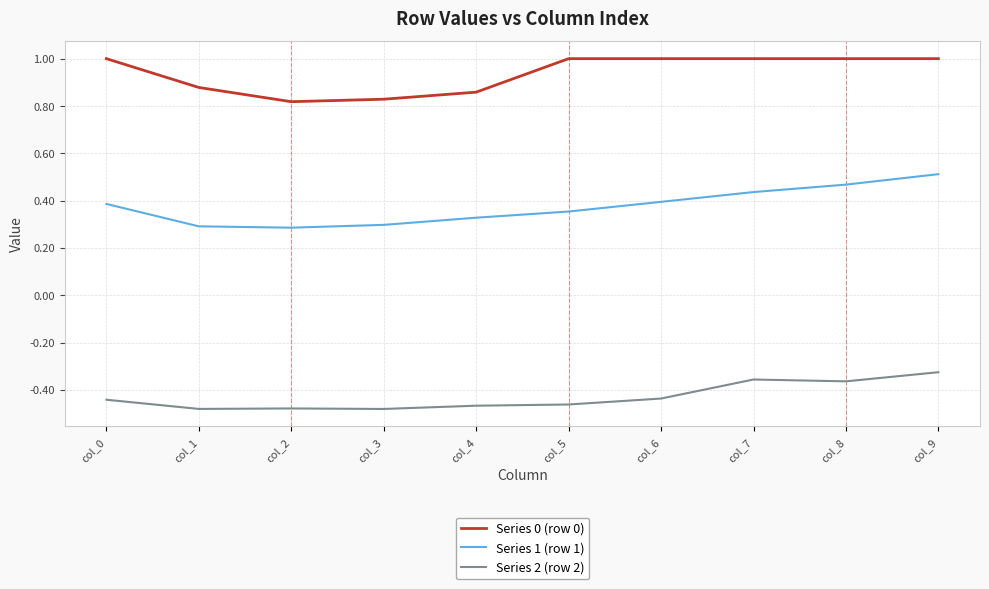

List the series in order of their peak value, highest first.

Series 0 (row 0), Series 1 (row 1), Series 2 (row 2)